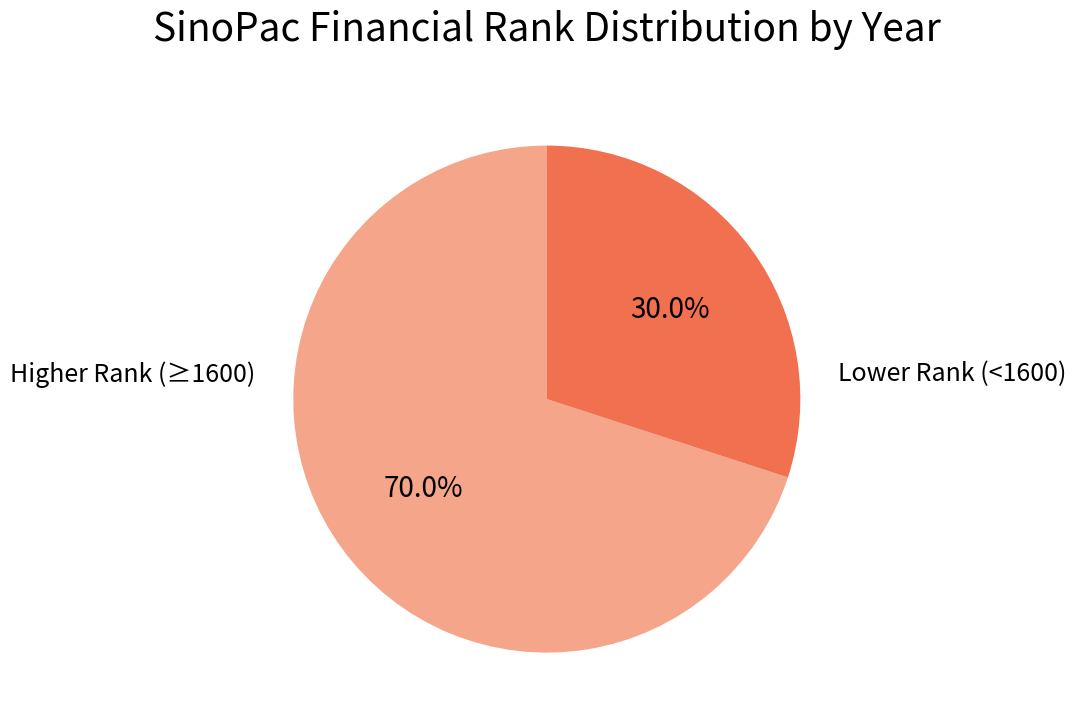

Is there a majority slice in this chart?

Yes